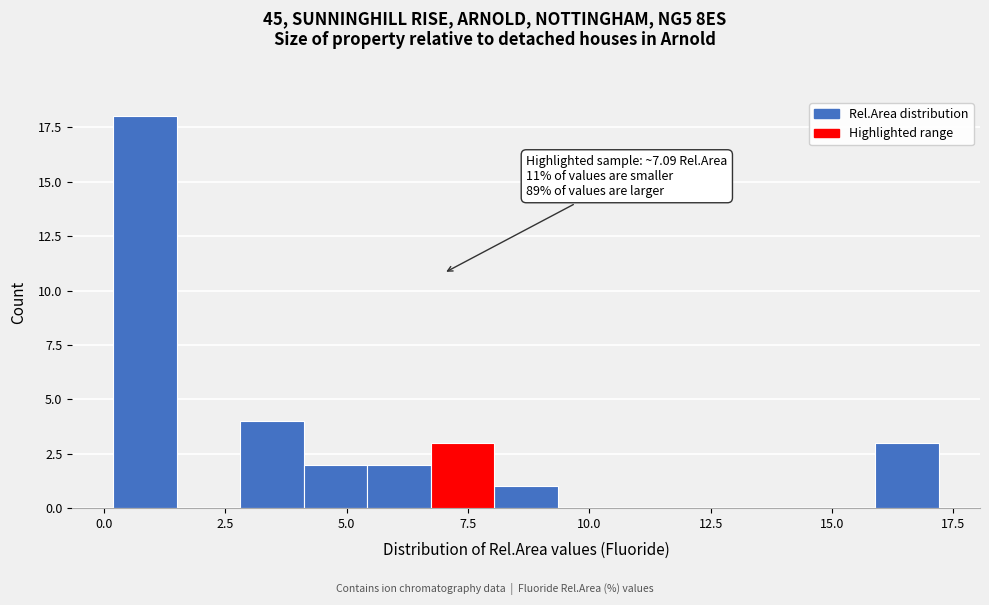

Around what value on the x-axis is the tallest bar? Give the approximate position of its centre, as read against the axis.

1.0